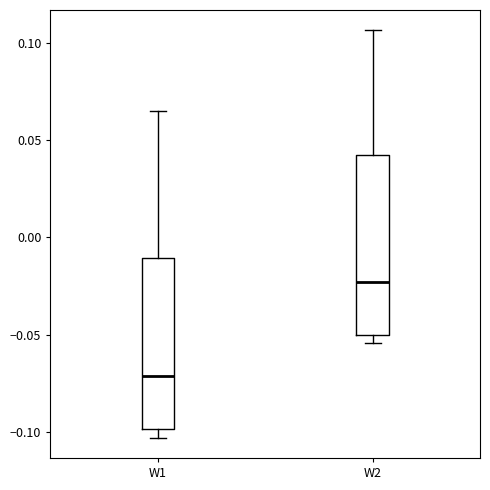

Reading left to right, transcribe this box plot: for each box, give where its median line is, the range the box spans, and where its two whiskers end, as read against the y-axis. The values are not printed on the chart, so give them approximately, as read against the axis.

W1: median -0.070, box -0.100 to -0.010, whiskers -0.105 to 0.065
W2: median -0.025, box -0.050 to 0.040, whiskers -0.055 to 0.105